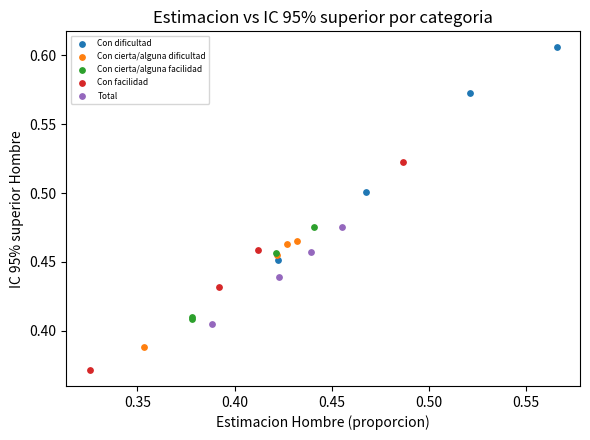

Which series contains the lowest Y value?

Con facilidad